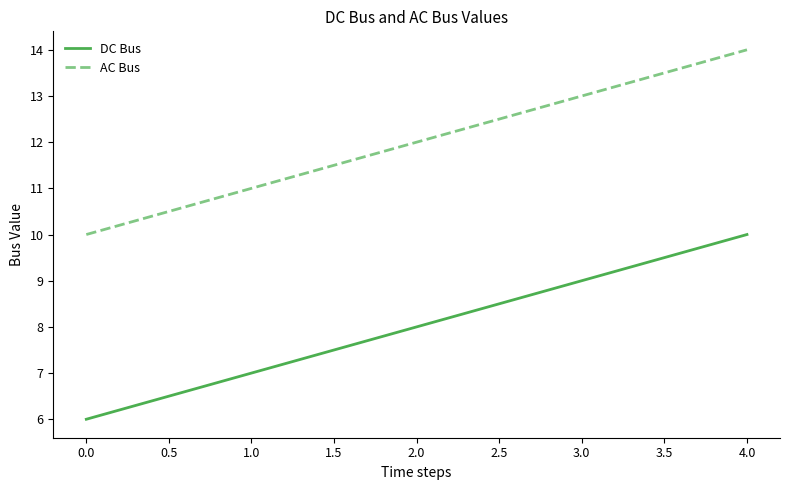

What is the total value across all series at 0.0?

16